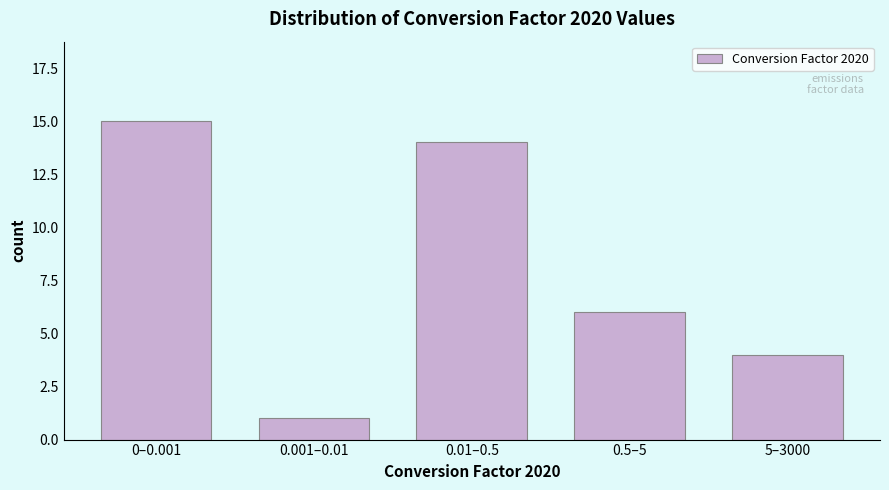

Reading right to left, transcribe all the data shown in this chart.

5–3000=4	0.5–5=6	0.01–0.5=14	0.001–0.01=1	0–0.001=15